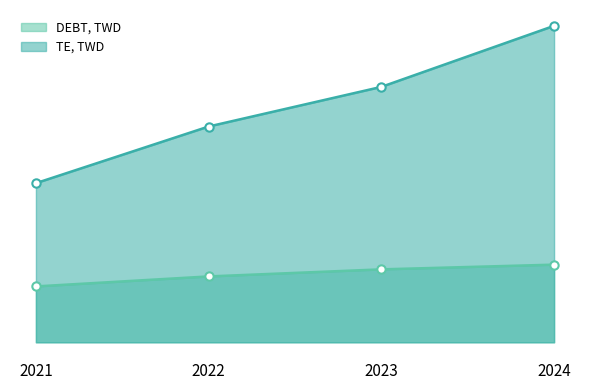

At how many categories does at least one series exceed 129495?

1